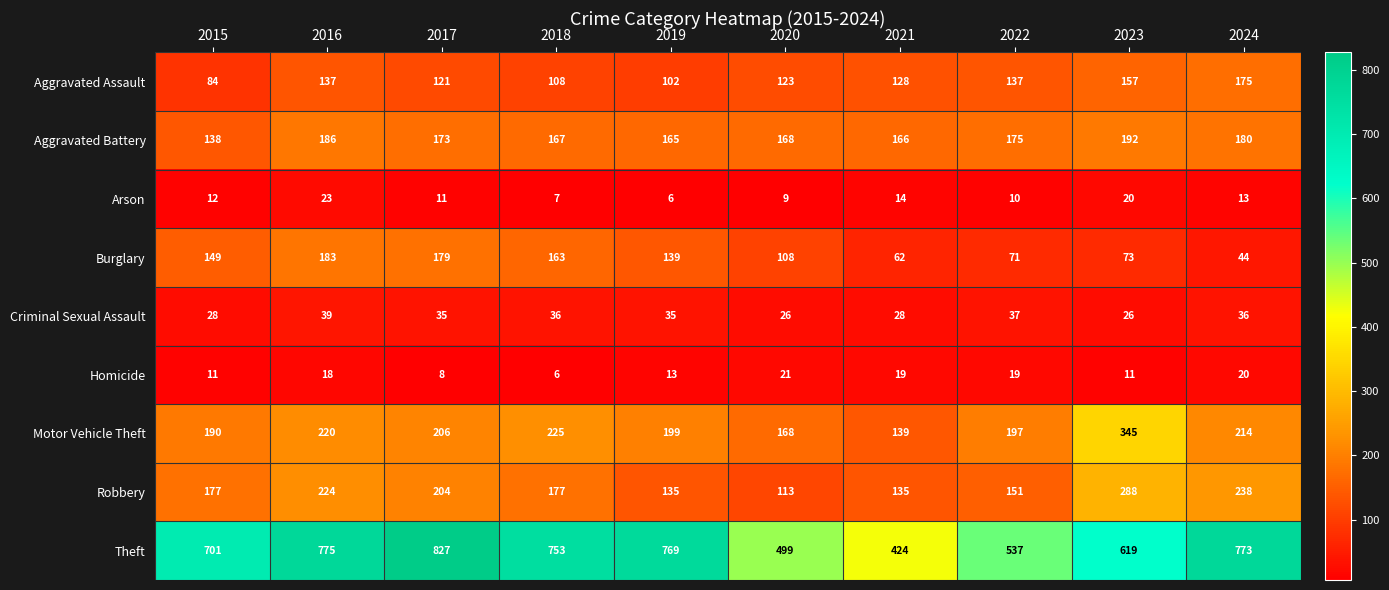

At which category does the chart reach its peak across all series?

2017